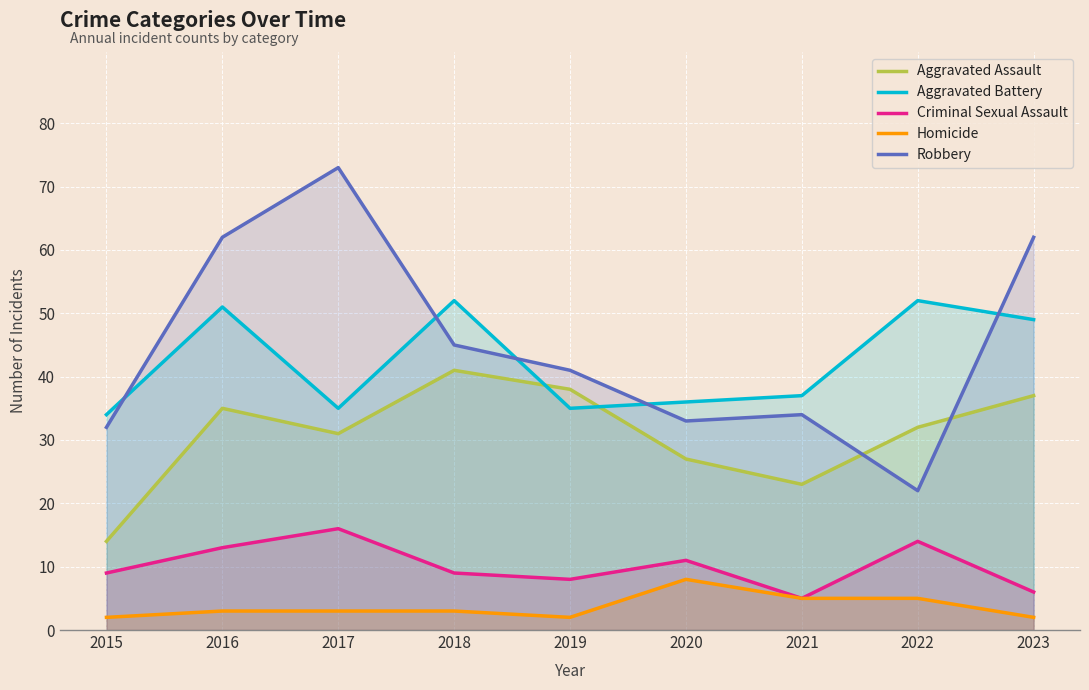

Reading left to right, extract all data points from this chart.

Aggravated Assault: 2015=14	2016=35	2017=31	2018=41	2019=38	2020=27	2021=23	2022=32	2023=37
Aggravated Battery: 2015=34	2016=51	2017=35	2018=52	2019=35	2020=36	2021=37	2022=52	2023=49
Criminal Sexual Assault: 2015=9	2016=13	2017=16	2018=9	2019=8	2020=11	2021=5	2022=14	2023=6
Homicide: 2015=2	2016=3	2017=3	2018=3	2019=2	2020=8	2021=5	2022=5	2023=2
Robbery: 2015=32	2016=62	2017=73	2018=45	2019=41	2020=33	2021=34	2022=22	2023=62